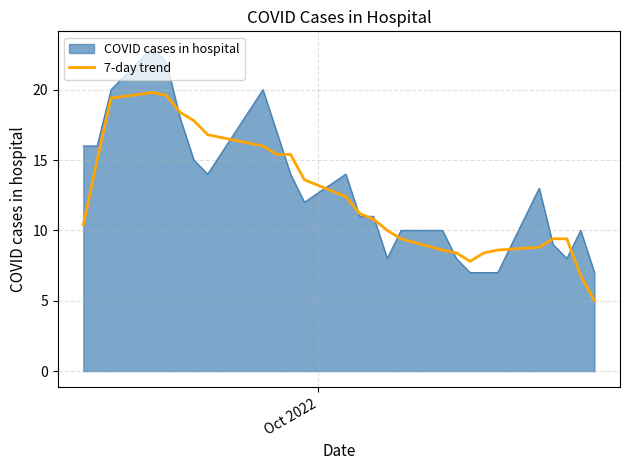

List the series in order of their peak value, lowest first.

7-day trend, COVID cases in hospital